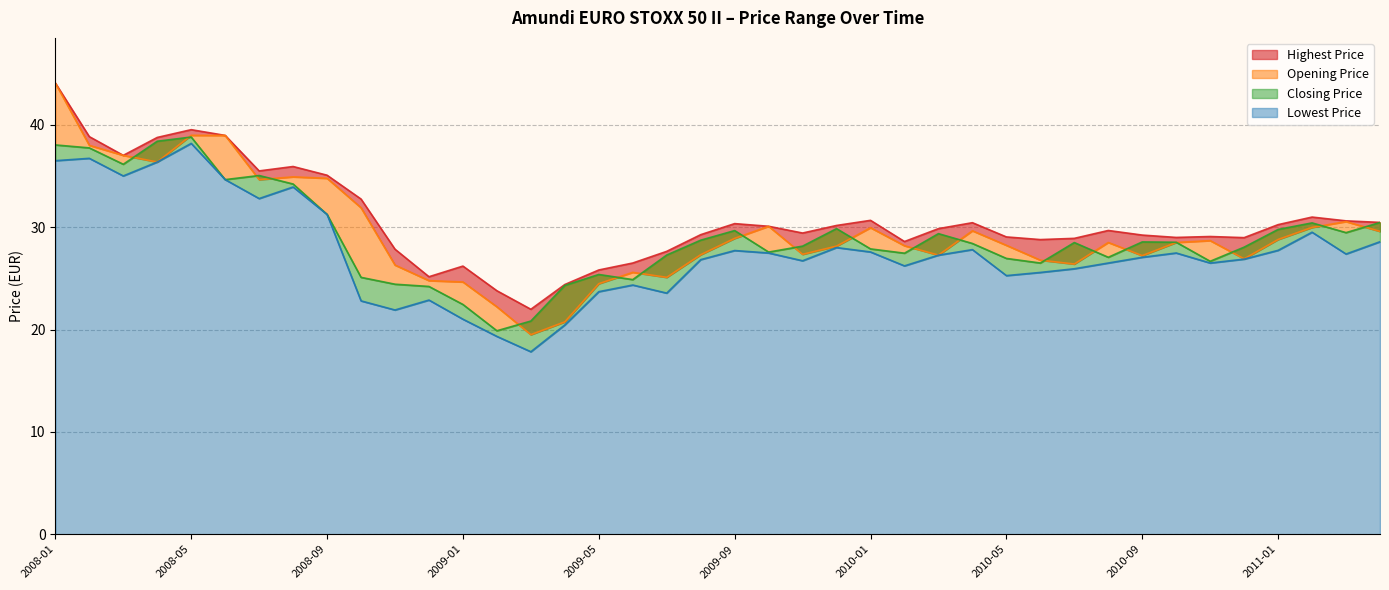

Reading left to right, list all the values displayed in this chart.

Highest Price: 2008-01=44.1	2008-02=38.9	2008-03=37.0	2008-04=38.8	2008-05=39.5	2008-06=39.0	2008-07=35.5	2008-08=35.9	2008-09=35.1	2008-10=32.8	2008-11=27.9	2008-12=25.2	2009-01=26.2	2009-02=23.8	2009-03=22.0	2009-04=24.4	2009-05=25.8	2009-06=26.5	2009-07=27.6	2009-08=29.3	2009-09=30.4	2009-10=30.1	2009-11=29.4	2009-12=30.2	2010-01=30.7	2010-02=28.6	2010-03=29.9	2010-04=30.4	2010-05=29.1	2010-06=28.8	2010-07=28.9	2010-08=29.7	2010-09=29.2	2010-10=29.0	2010-11=29.1	2010-12=29.0	2011-01=30.2	2011-02=31.0	2011-03=30.6	2011-04=30.5
Opening Price: 2008-01=44.1	2008-02=38.0	2008-03=37.0	2008-04=36.4	2008-05=39.0	2008-06=39.0	2008-07=34.6	2008-08=34.9	2008-09=34.8	2008-10=31.9	2008-11=26.3	2008-12=24.8	2009-01=24.6	2009-02=22.2	2009-03=19.5	2009-04=20.8	2009-05=24.5	2009-06=25.6	2009-07=25.1	2009-08=27.3	2009-09=28.9	2009-10=30.1	2009-11=27.4	2009-12=28.1	2010-01=29.9	2010-02=28.2	2010-03=27.3	2010-04=29.6	2010-05=28.2	2010-06=26.8	2010-07=26.4	2010-08=28.5	2010-09=27.2	2010-10=28.5	2010-11=28.7	2010-12=26.9	2011-01=28.8	2011-02=30.0	2011-03=30.6	2011-04=29.6
Closing Price: 2008-01=38.0	2008-02=37.8	2008-03=36.1	2008-04=38.4	2008-05=38.8	2008-06=34.6	2008-07=35.0	2008-08=34.2	2008-09=31.2	2008-10=25.1	2008-11=24.4	2008-12=24.2	2009-01=22.4	2009-02=19.9	2009-03=20.8	2009-04=24.3	2009-05=25.4	2009-06=24.9	2009-07=27.3	2009-08=28.7	2009-09=29.7	2009-10=27.6	2009-11=28.1	2009-12=29.9	2010-01=27.9	2010-02=27.5	2010-03=29.4	2010-04=28.4	2010-05=26.9	2010-06=26.5	2010-07=28.5	2010-08=27.1	2010-09=28.6	2010-10=28.5	2010-11=26.7	2010-12=28.1	2011-01=29.8	2011-02=30.4	2011-03=29.5	2011-04=30.5
Lowest Price: 2008-01=36.5	2008-02=36.7	2008-03=35.0	2008-04=36.4	2008-05=38.2	2008-06=34.6	2008-07=32.8	2008-08=33.9	2008-09=31.2	2008-10=22.8	2008-11=21.9	2008-12=22.9	2009-01=21.0	2009-02=19.3	2009-03=17.8	2009-04=20.4	2009-05=23.7	2009-06=24.4	2009-07=23.6	2009-08=26.8	2009-09=27.7	2009-10=27.5	2009-11=26.7	2009-12=28.0	2010-01=27.6	2010-02=26.2	2010-03=27.3	2010-04=27.8	2010-05=25.3	2010-06=25.6	2010-07=25.9	2010-08=26.5	2010-09=27.1	2010-10=27.5	2010-11=26.5	2010-12=26.9	2011-01=27.7	2011-02=29.5	2011-03=27.4	2011-04=28.6